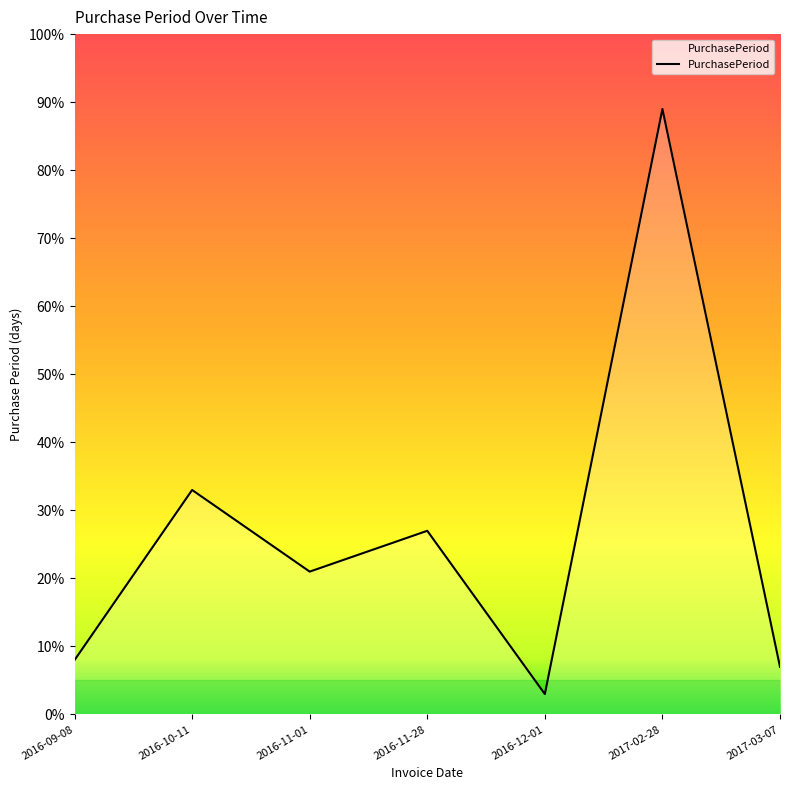

What is the smallest value displayed?

3